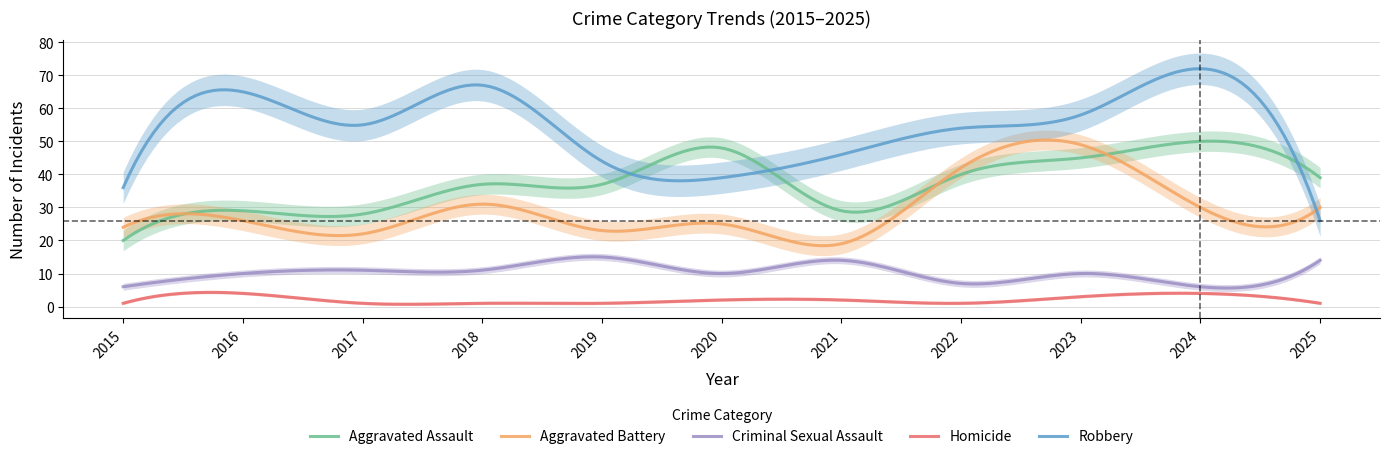

True or false: Criminal Sexual Assault and Robbery cross at least once.

False